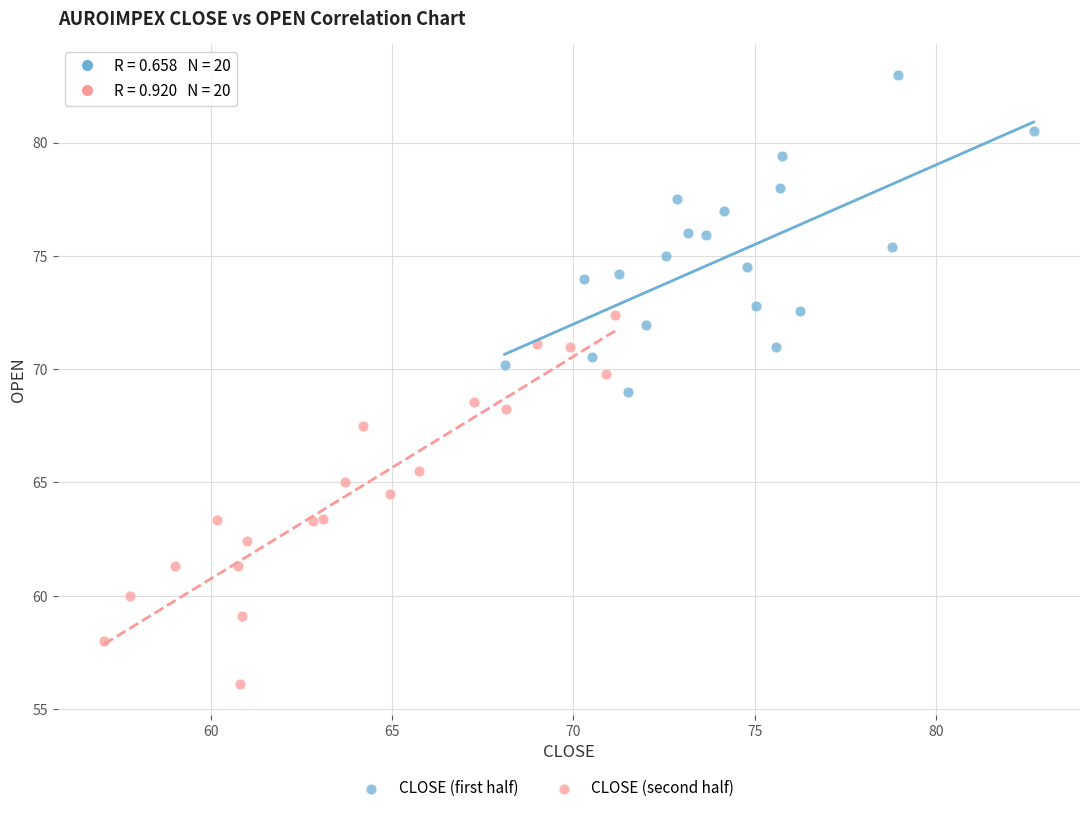

Which series reaches the maximum Y coordinate?

CLOSE (first half)